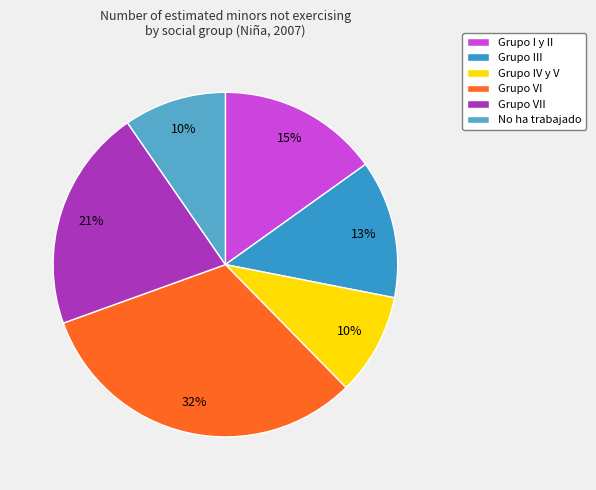

Is it true that Grupo III is 13% of the pie?

True